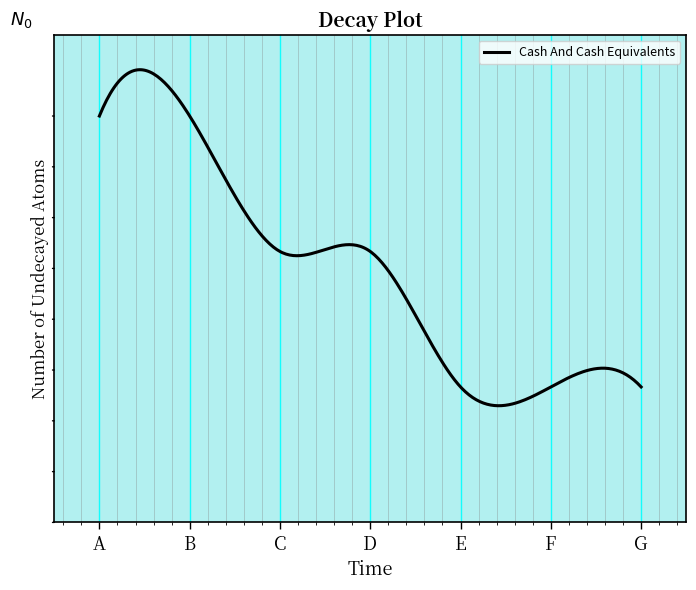

Does the chart display data point markers on the line(s)?

No